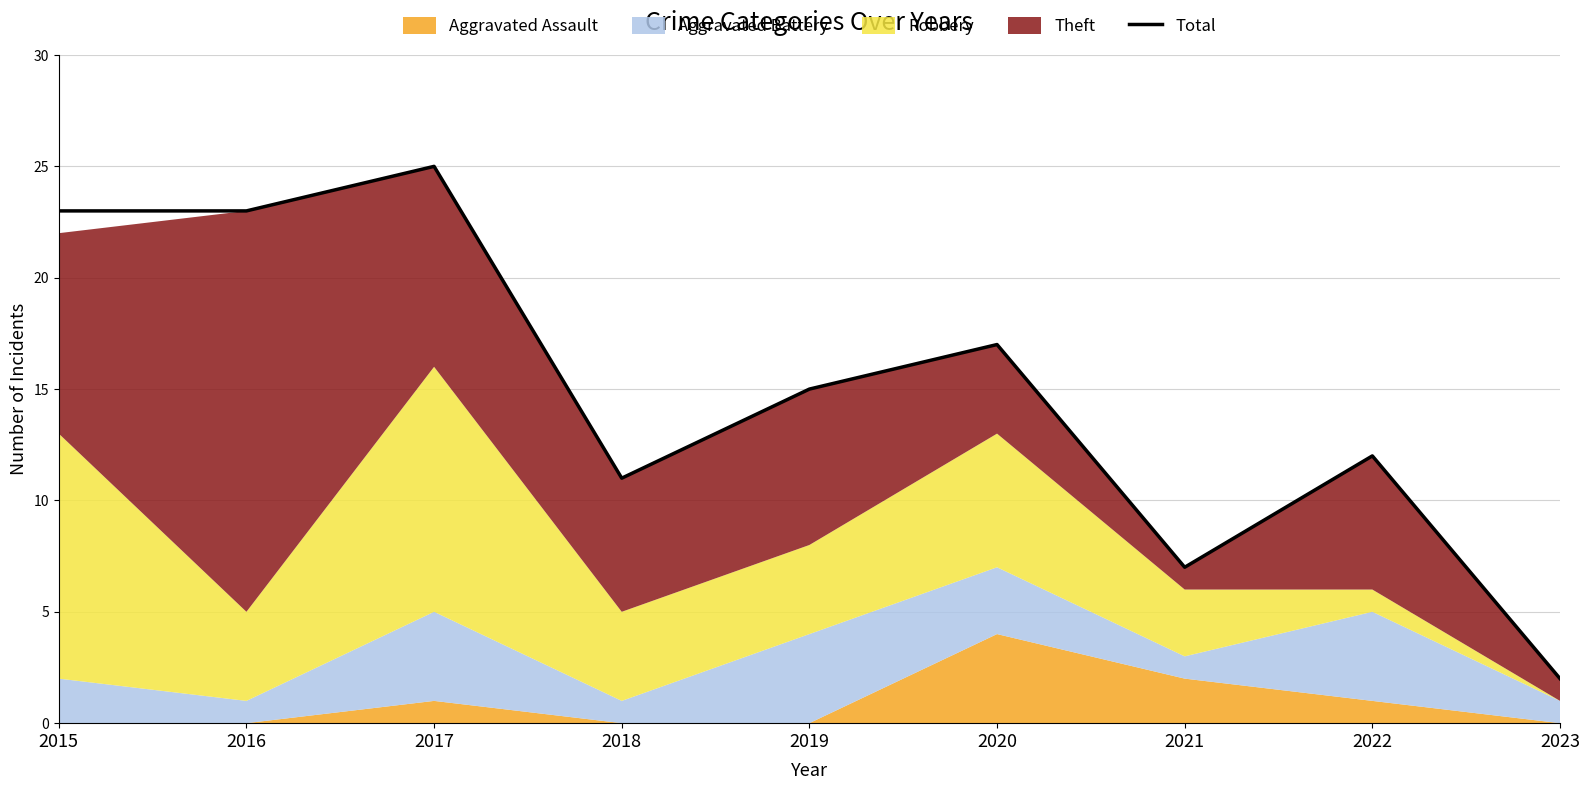

What is the value of the 6th point from the left?

17